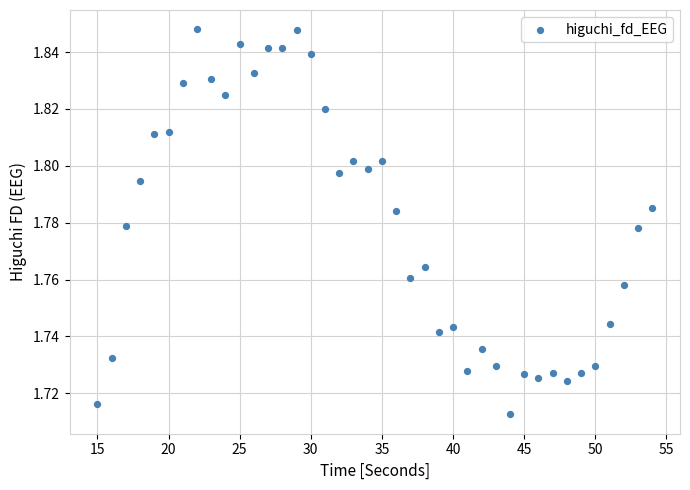

What is the range of X values (max minus min)?

39.0